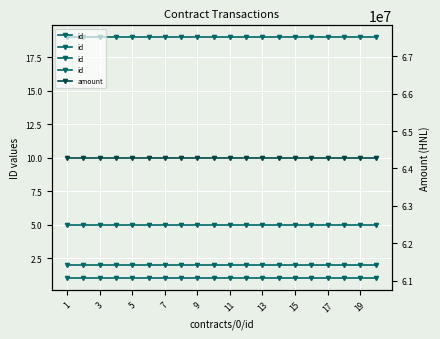

True or false: contracts/0/implementation/transactions/0/relatedImplementationMilestone/id and contracts/0/implementation/transactions/0/payer/id cross at least once.

False